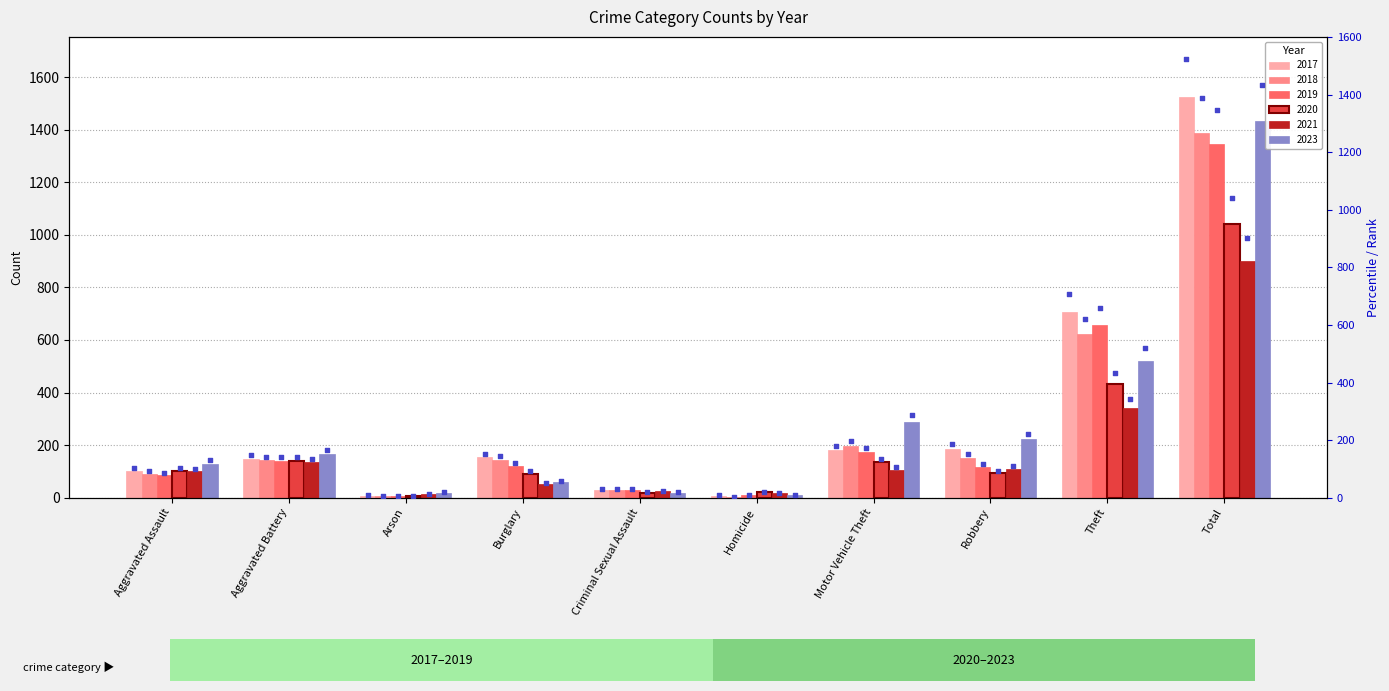

What is the maximum value for 2018?

1388